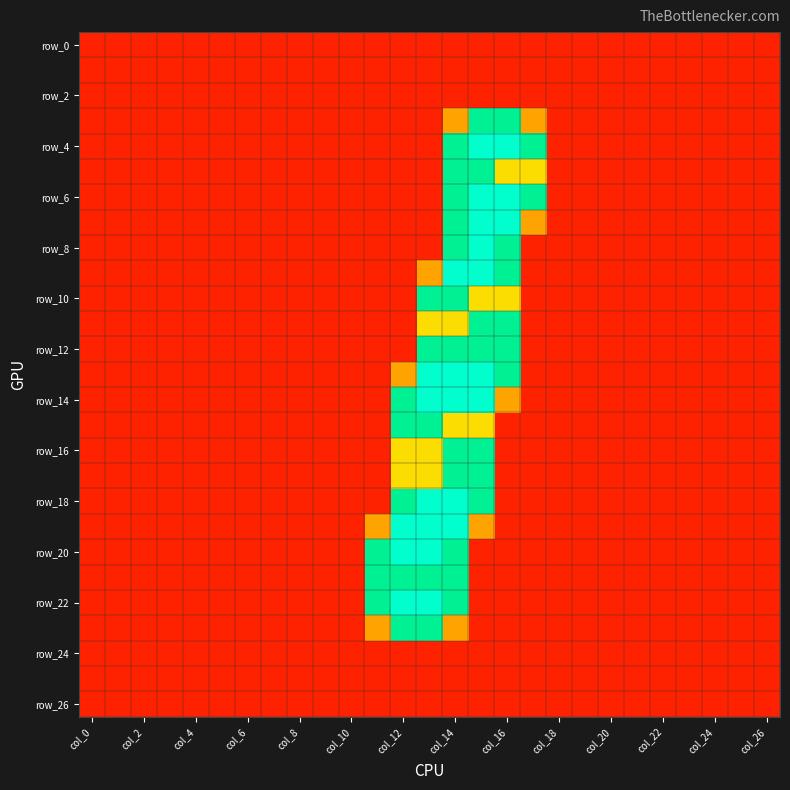

What is the maximum value shown in the chart?

2.0